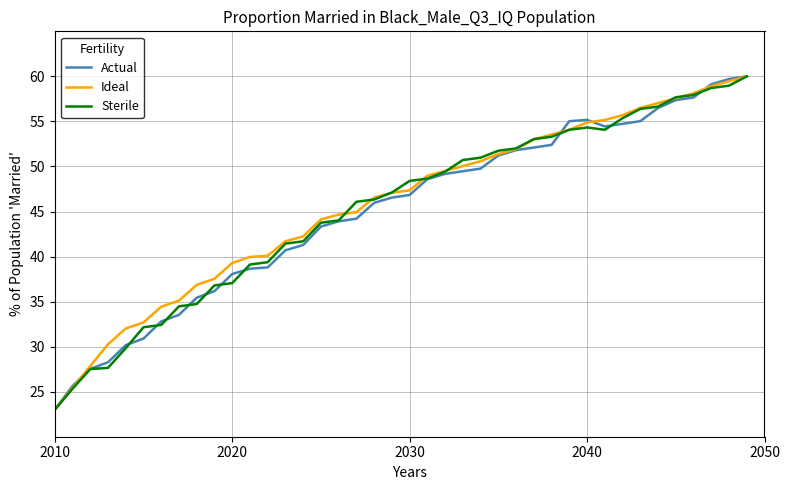

What is the maximum value shown in the chart?

60.0